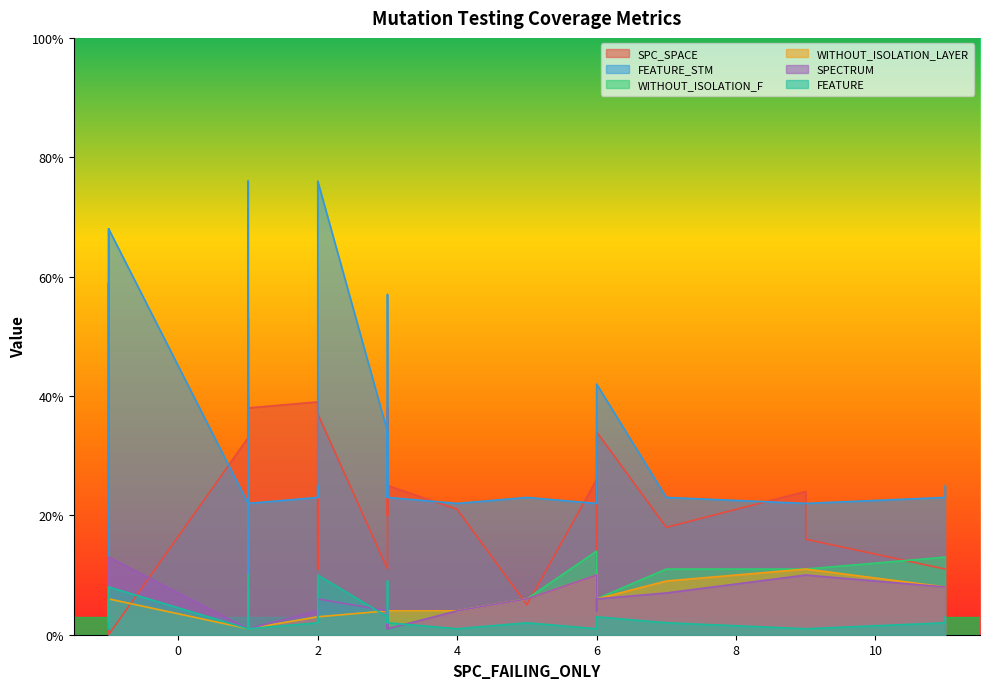

Which category has the highest value across all series?

1